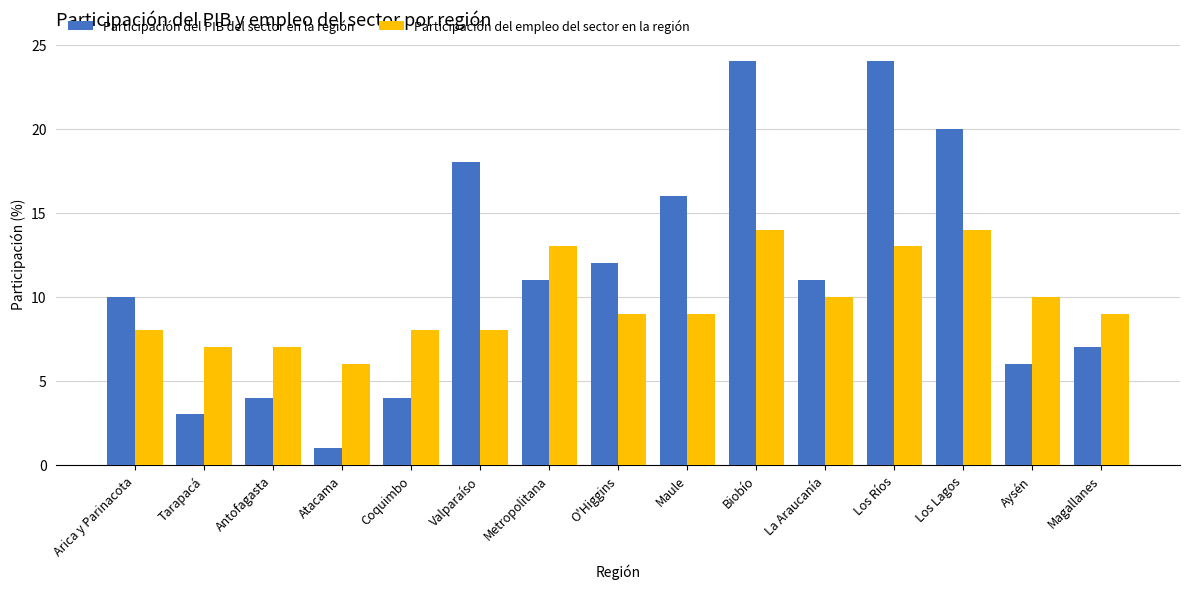

What position from the right is Aysén?

2